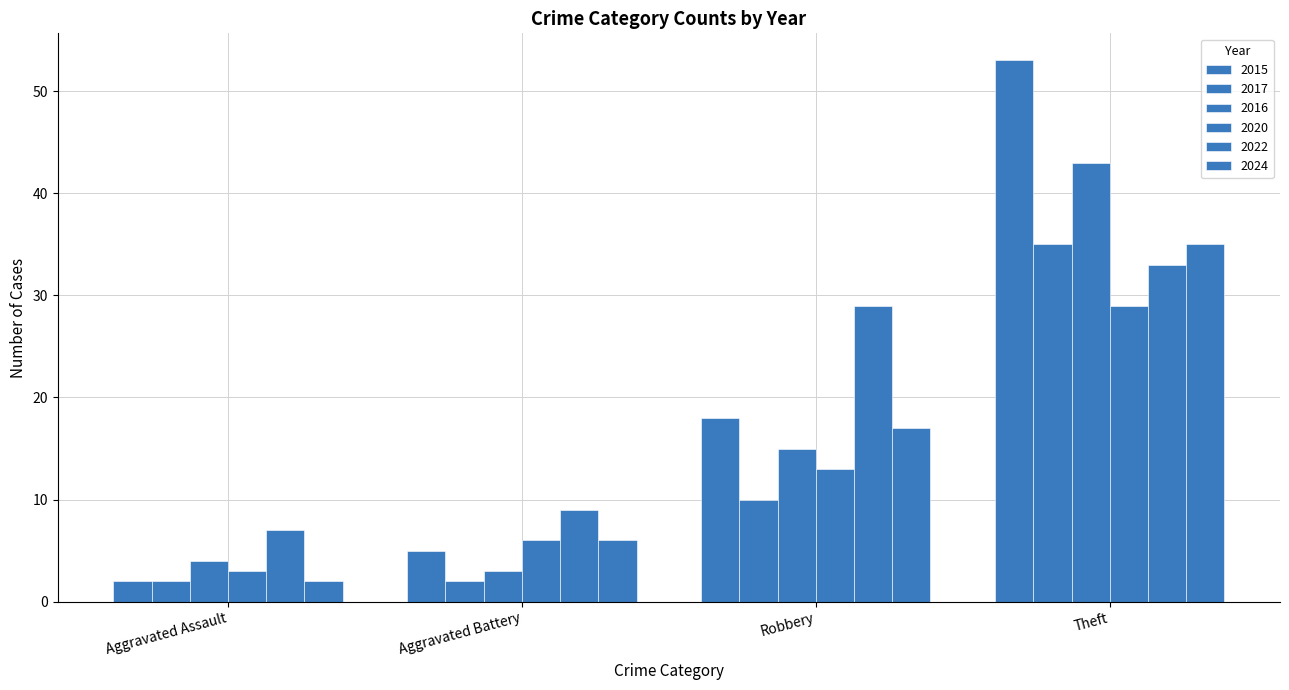

Where is 2017 nearest to the value 18?

Robbery